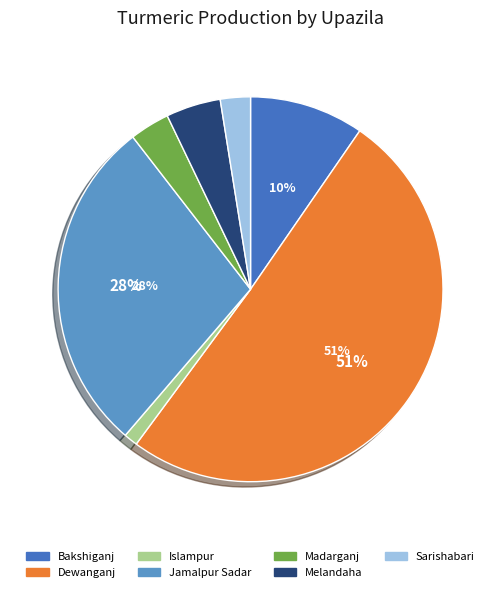

True or false: Dewanganj accounts for 61% of the total.

False